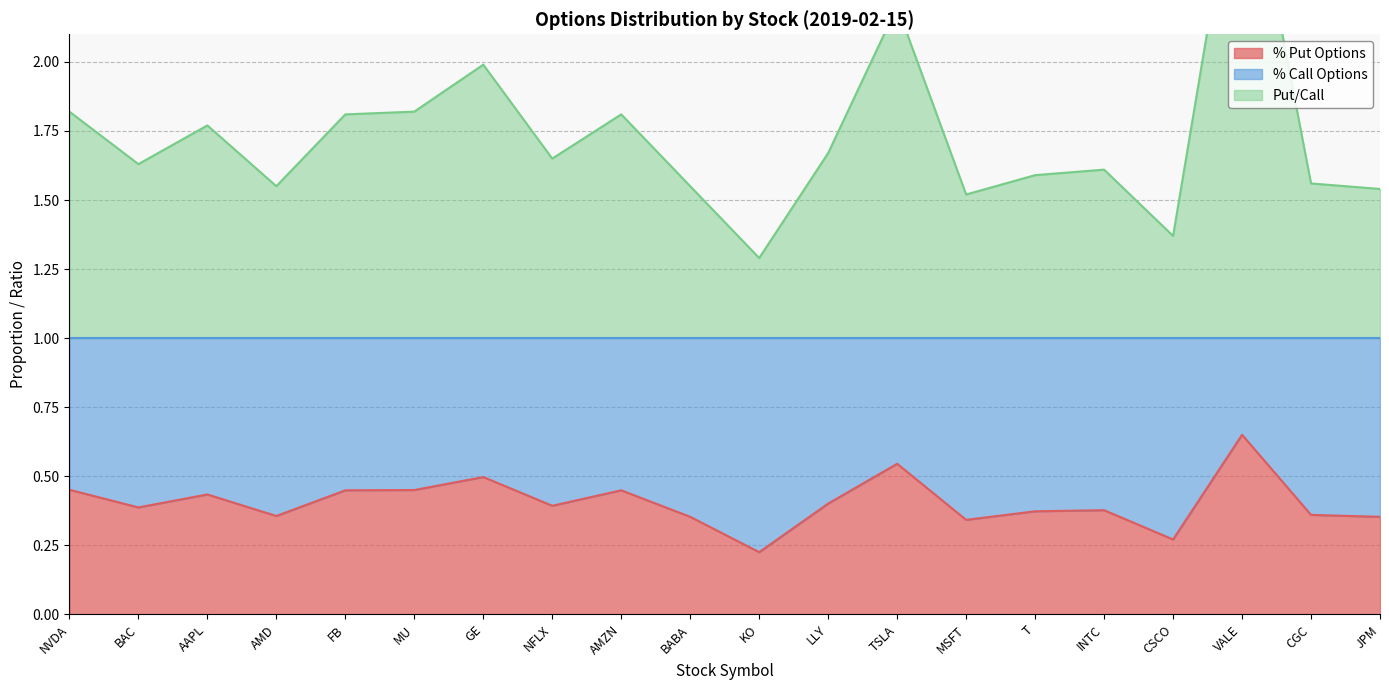

Reading left to right, extract all data points from this chart.

% Put Options: 0.5	0.4	0.4	0.4	0.4	0.5	0.5	0.4	0.4	0.4	0.2	0.4	0.5	0.3	0.4	0.4	0.3	0.7	0.4	0.4
Put/Call: 1.8	1.6	1.8	1.6	1.8	1.8	2.0	1.6	1.8	1.6	1.3	1.7	2.2	1.5	1.6	1.6	1.4	2.9	1.6	1.5